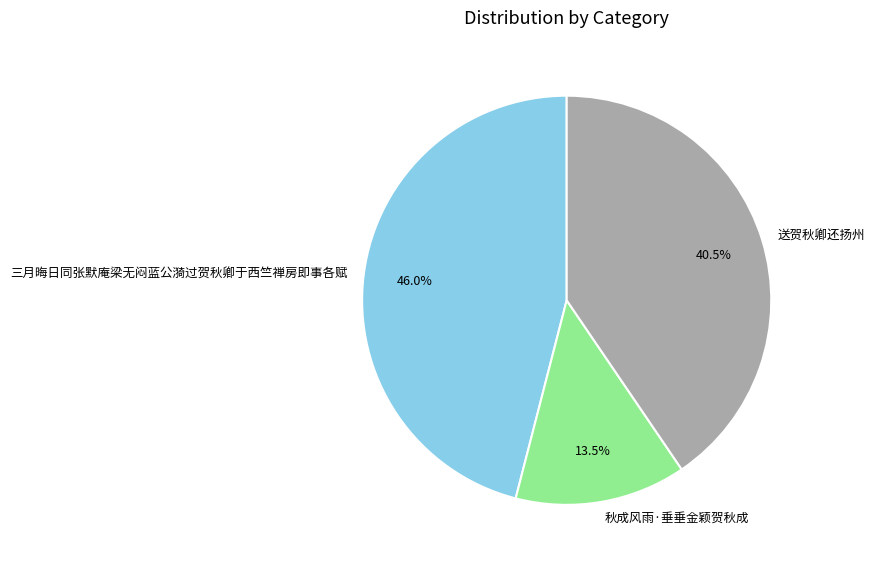

Between 送贺秋卿还扬州 and 三月晦日同张默庵梁无闷蓝公漪过贺秋卿于西竺禅房即事各赋, which is larger?

三月晦日同张默庵梁无闷蓝公漪过贺秋卿于西竺禅房即事各赋